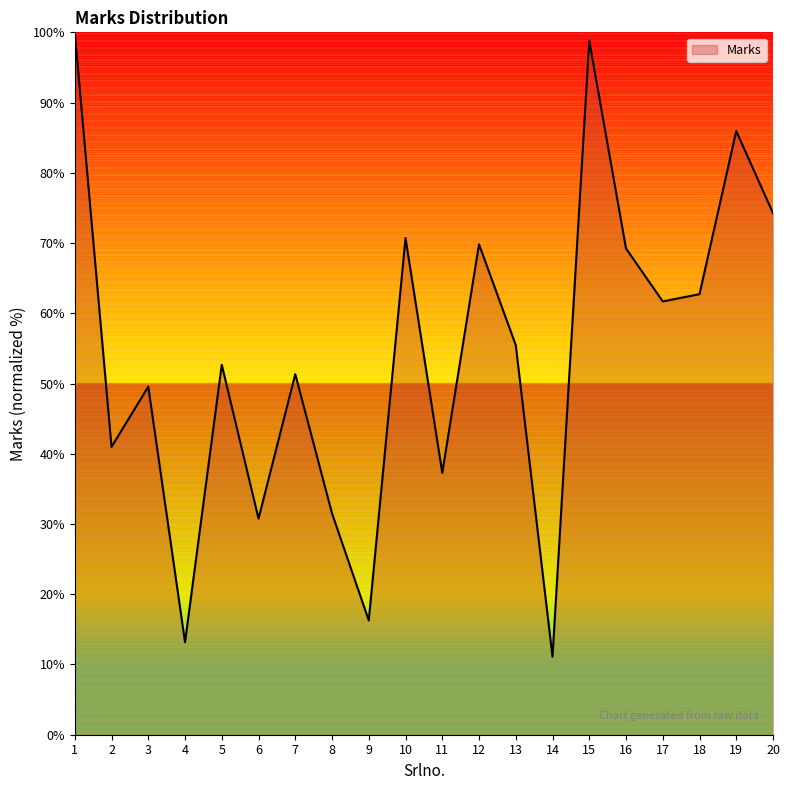

What is the maximum value shown in the chart?

100.0